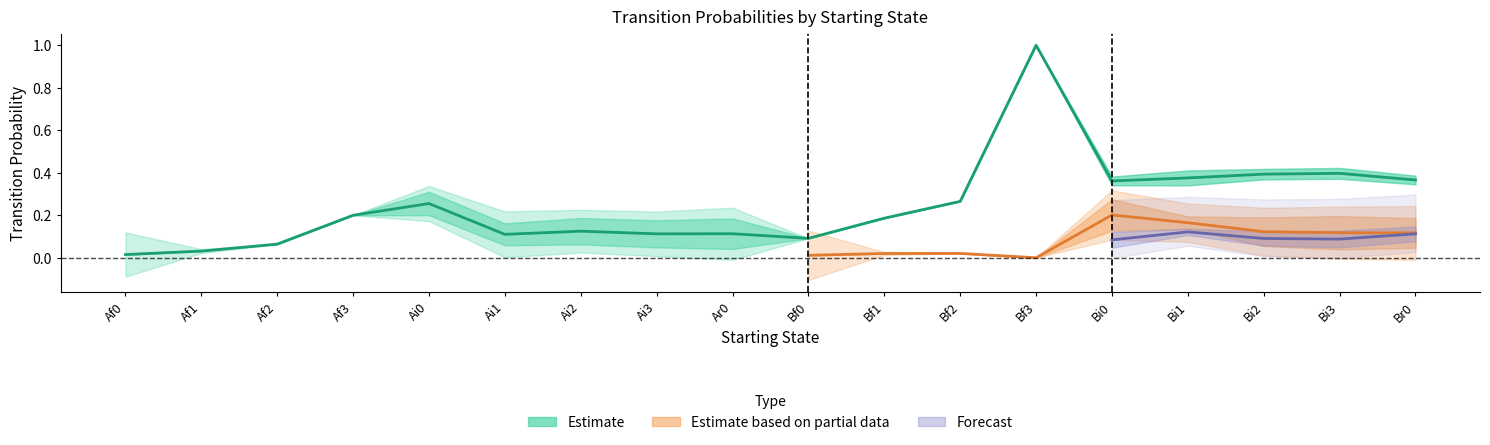

True or false: Ar0 has a value of 0.0 at Ai3.

False